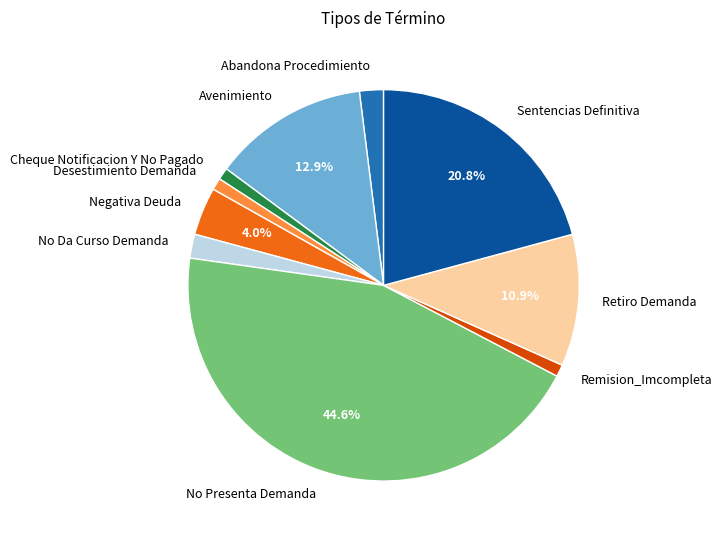

How many segments does this pie chart have?

10